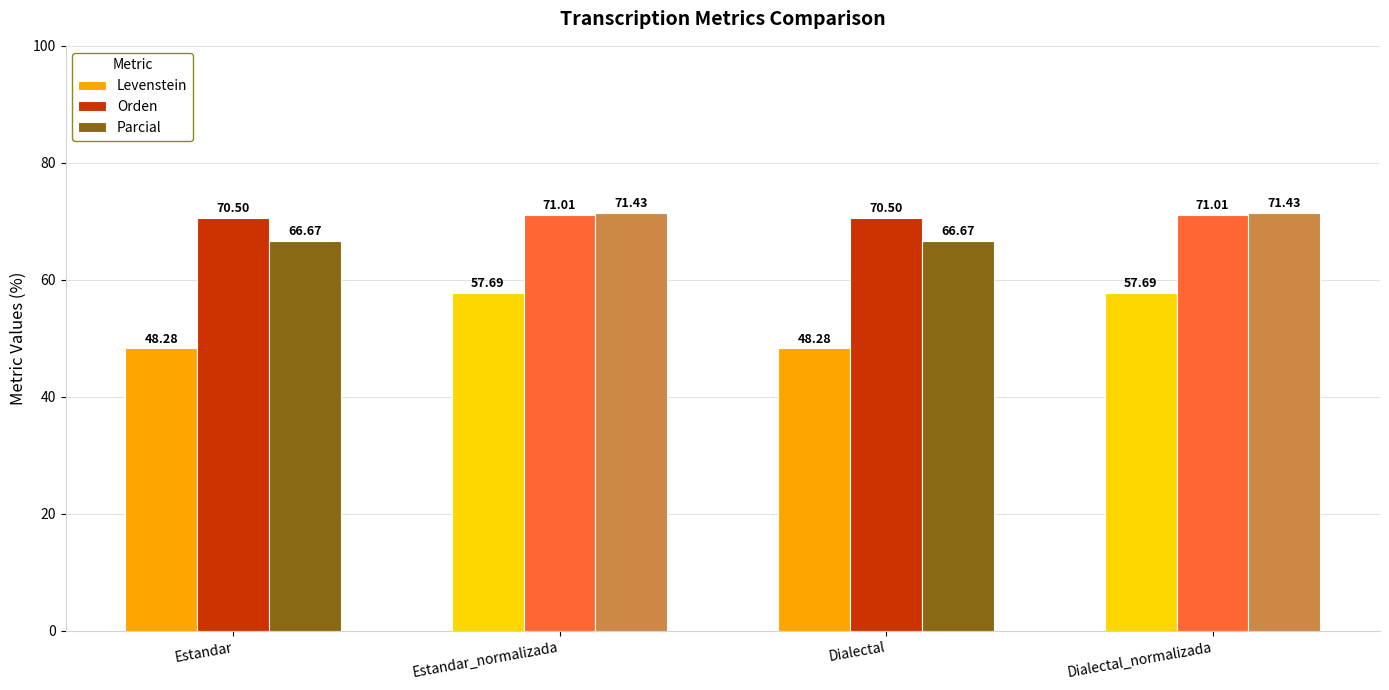

How many groups of bars are there?

4